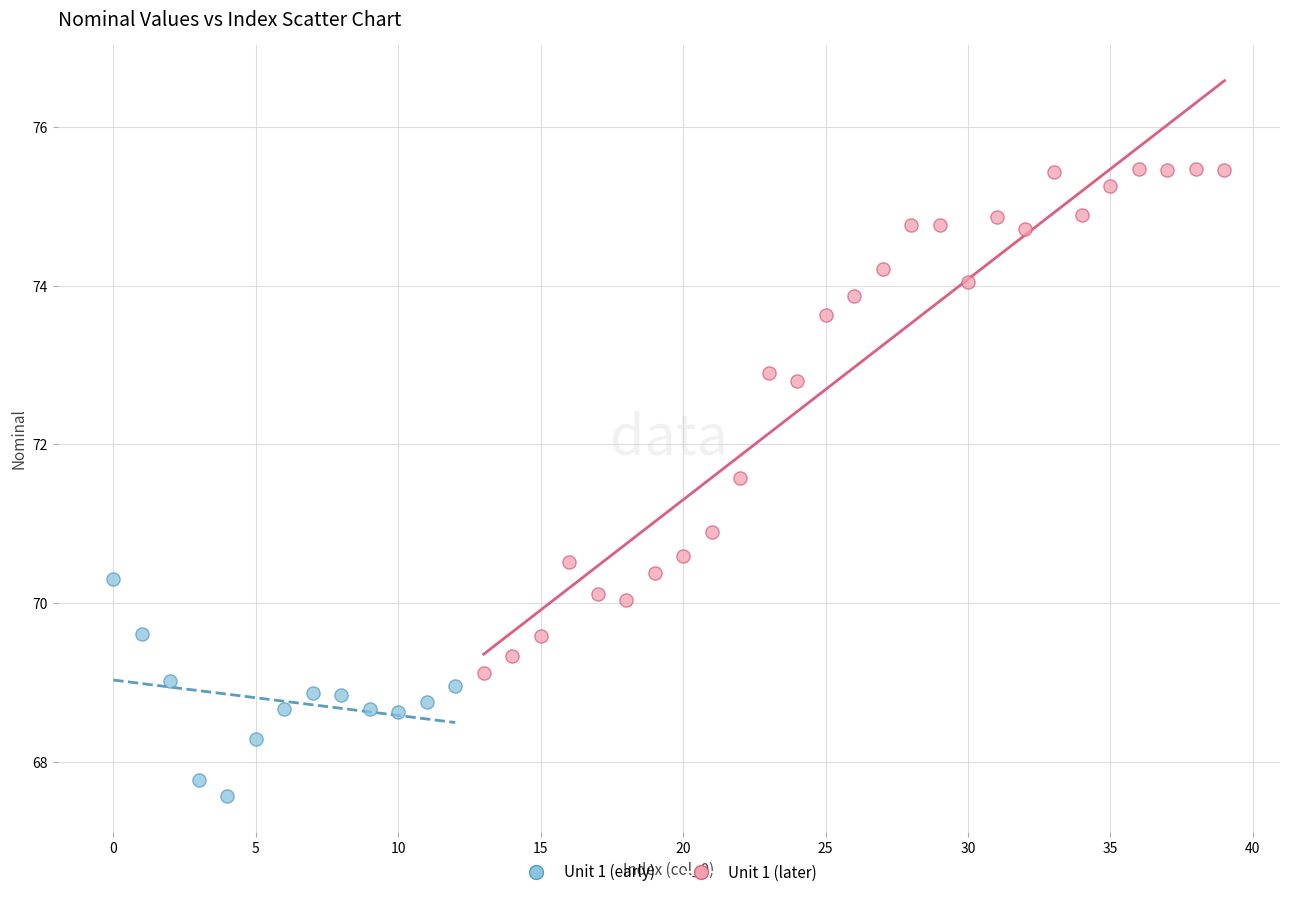

Which series has the largest Y range (max minus min)?

Unit 1 (later)